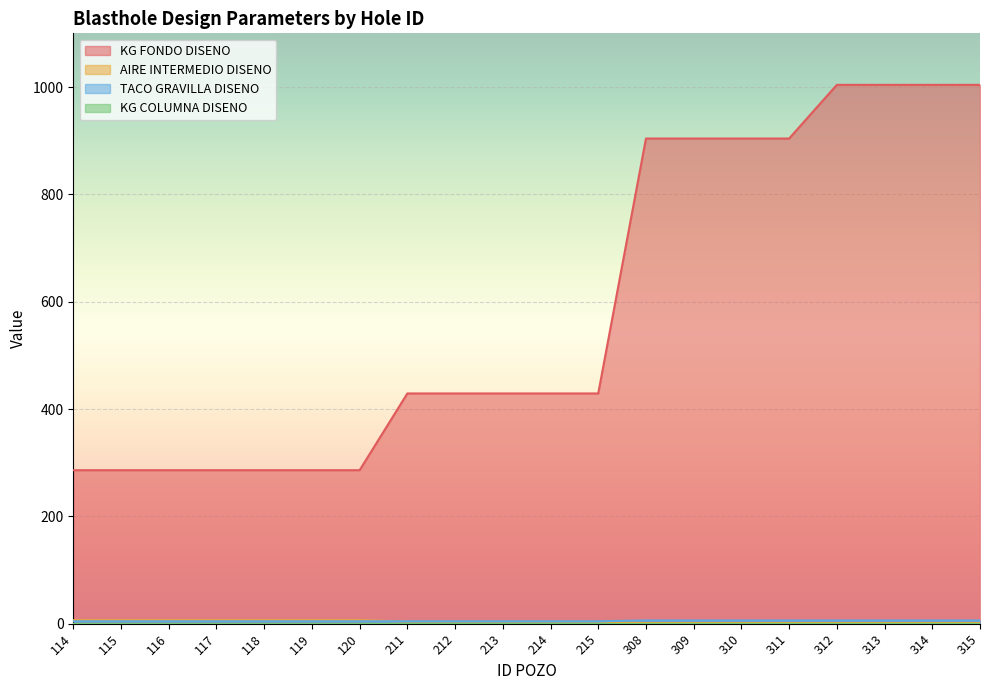

Reading right to left, transcribe all the data shown in this chart.

KG FONDO DISENO: 315=1004.0	314=1004.0	313=1004.0	312=1004.0	311=904.0	310=904.0	309=904.0	308=904.0	215=429.0	214=429.0	213=429.0	212=429.0	211=429.0	120=286.0	119=286.0	118=286.0	117=286.0	116=286.0	115=286.0	114=286.0
AIRE INTERMEDIO DISENO: 315=1.0	314=1.0	313=1.0	312=1.0	311=1.0	310=1.0	309=1.0	308=1.0	215=4.0	214=4.0	213=4.0	212=4.0	211=4.0	120=6.5	119=6.5	118=6.5	117=6.5	116=6.5	115=6.5	114=6.5
TACO GRAVILLA DISENO: 315=6.0	314=6.0	313=6.0	312=6.0	311=6.0	310=6.0	309=6.0	308=6.0	215=4.5	214=4.5	213=4.5	212=4.5	211=4.5	120=4.5	119=4.5	118=4.5	117=4.5	116=4.5	115=4.5	114=4.5